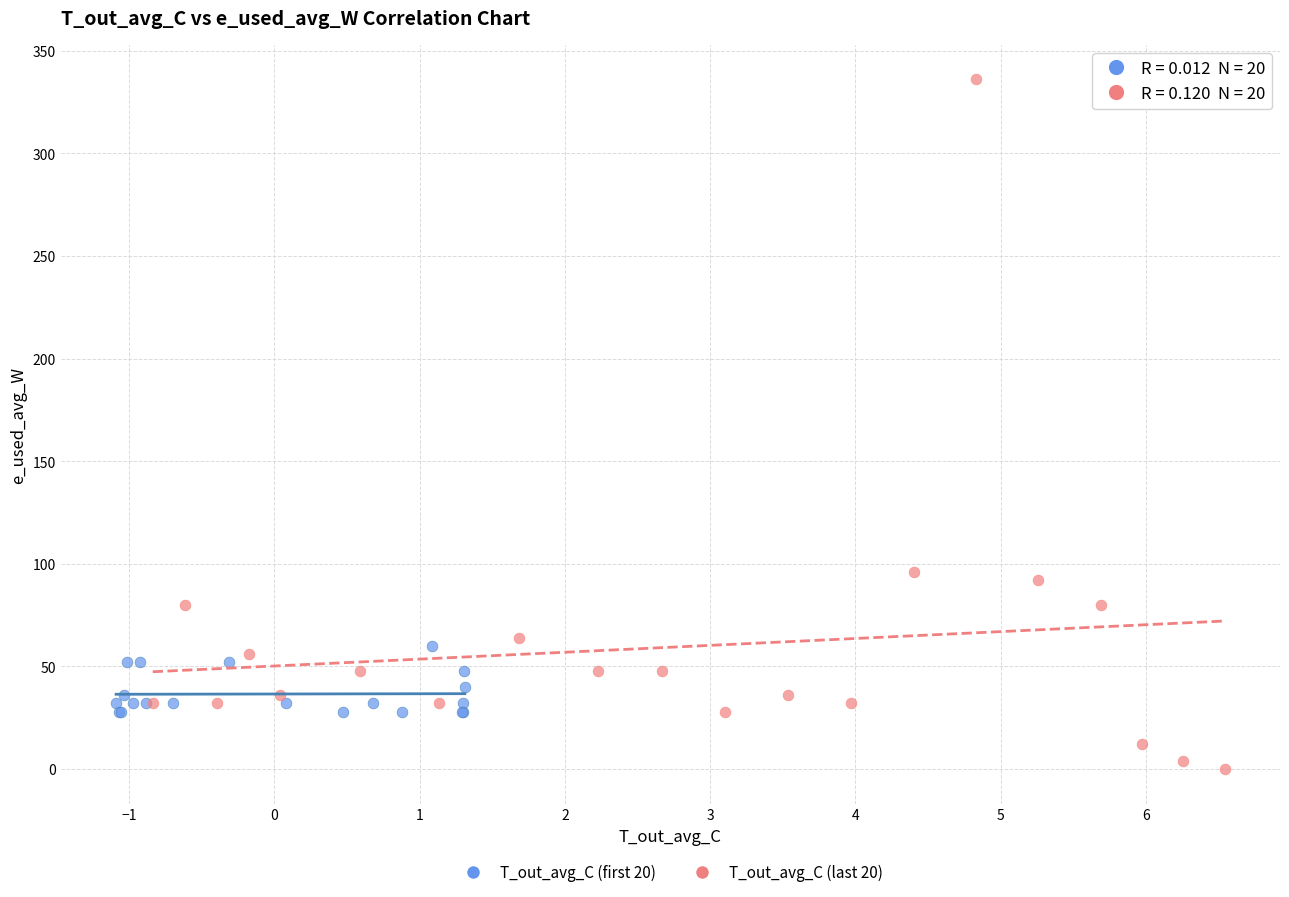

Which series contains the lowest Y value?

T_out_avg_C (last 20)